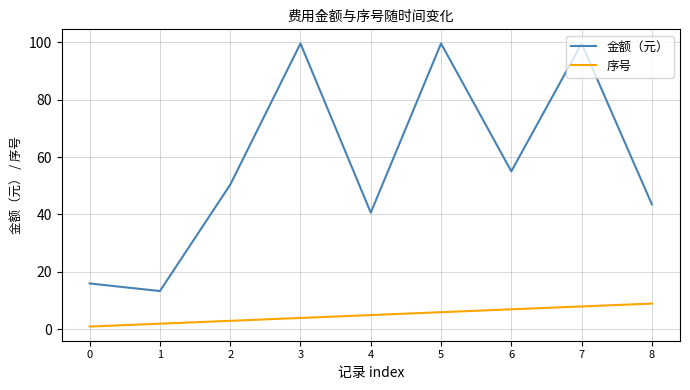

At which label is 序号 closest to 5?

4